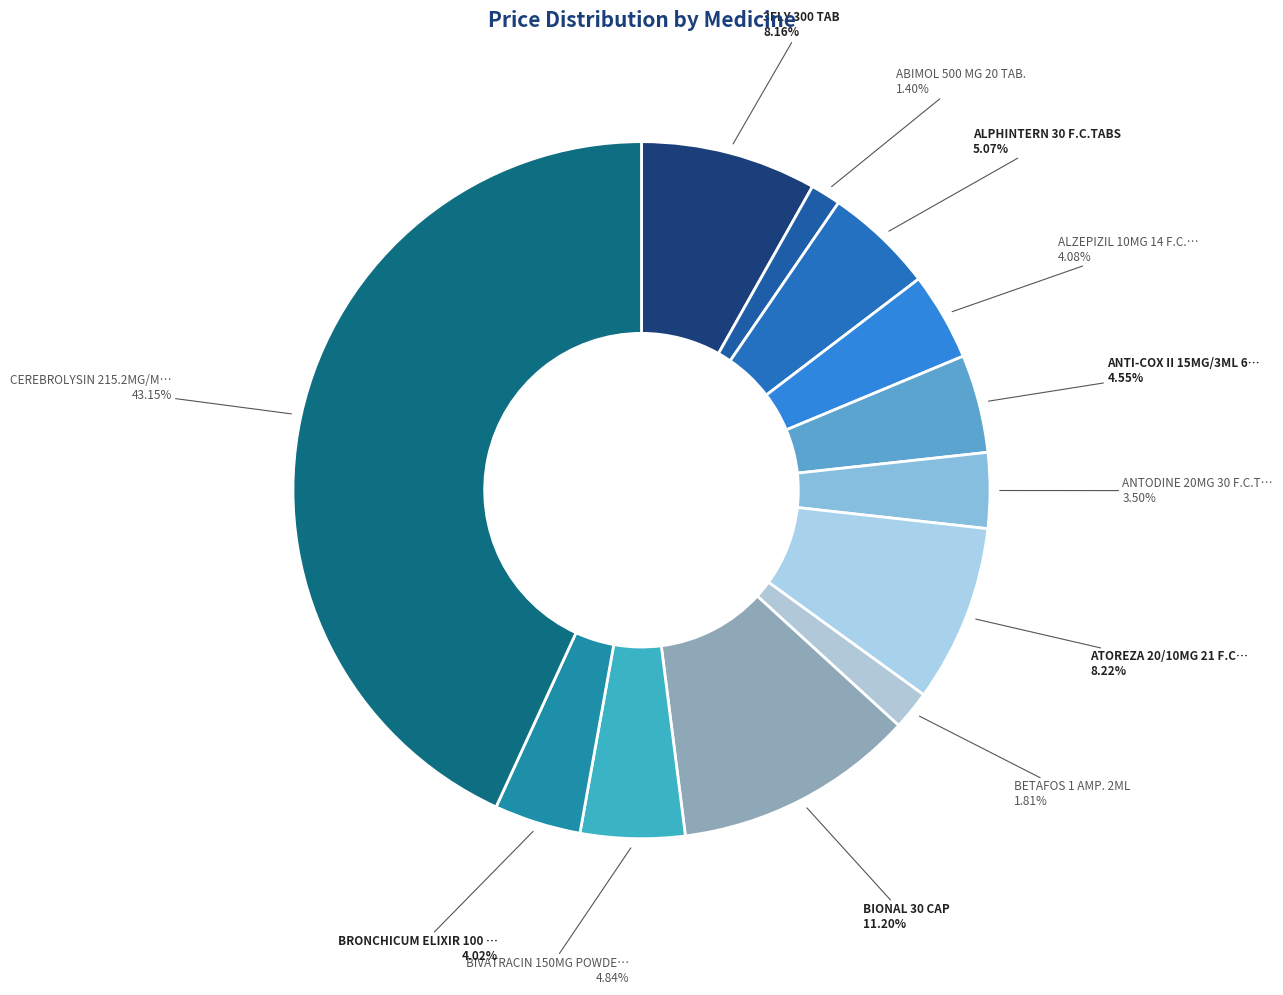

Count the number of slices in the pie.

12